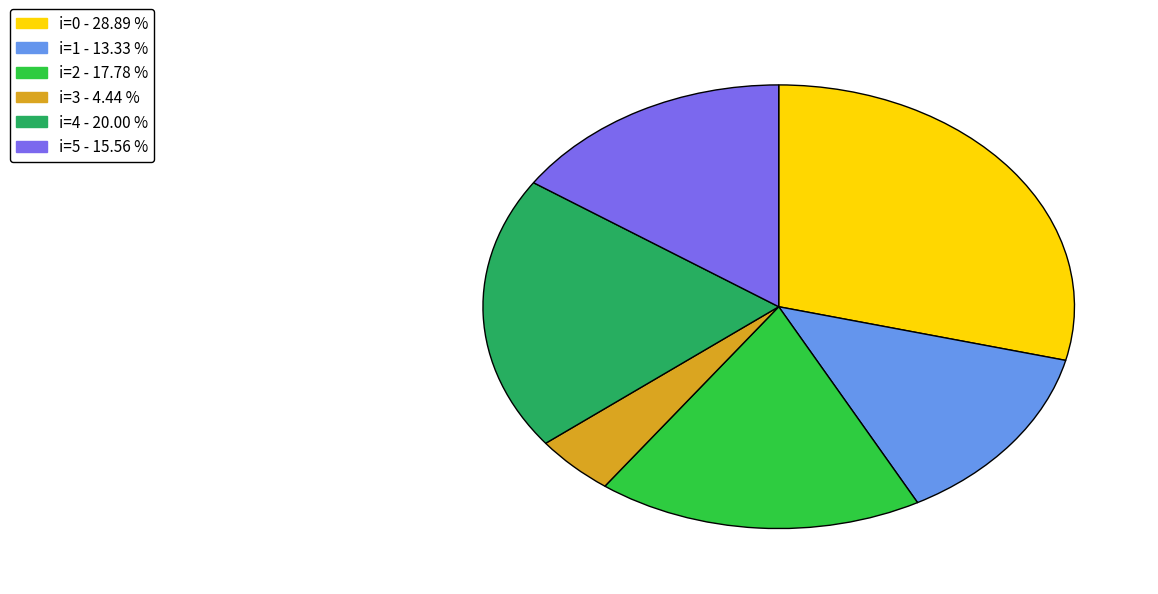

Does any single category account for the majority?

No